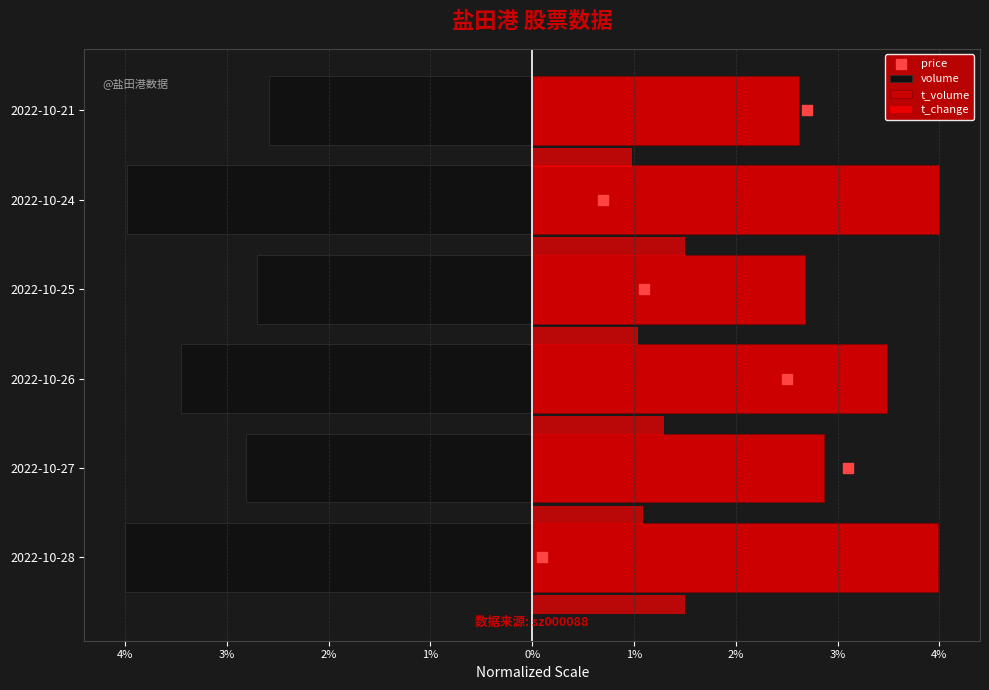

Which series has the widest spread of Y values?

price